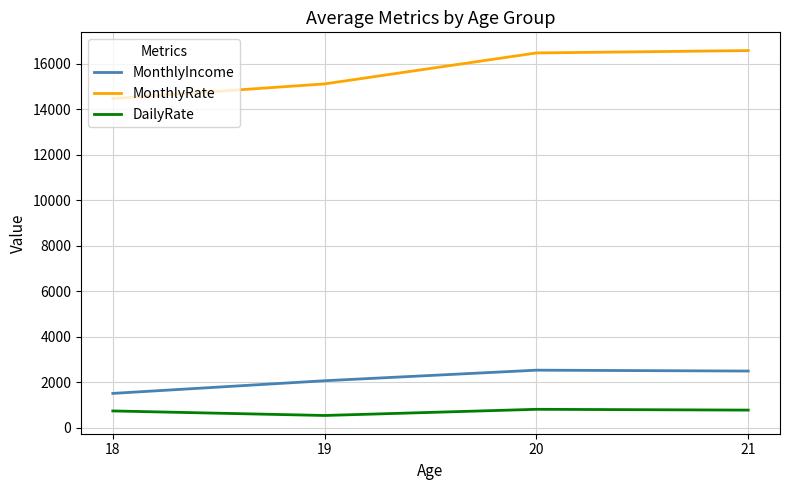

Which category has the lowest value across all series?

19